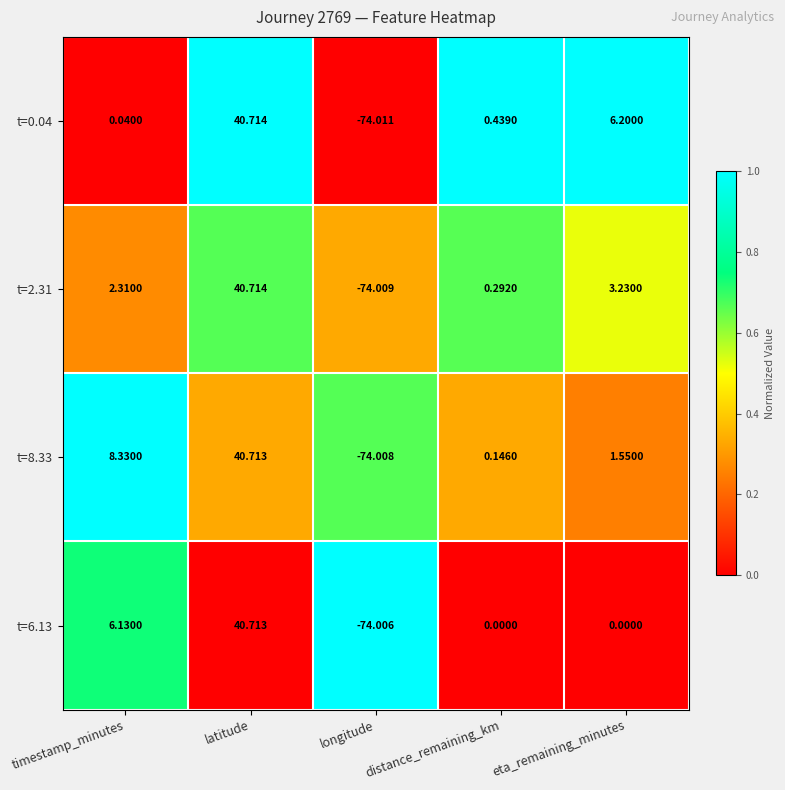

At which label is t=8.33 closest to -16?

distance_remaining_km